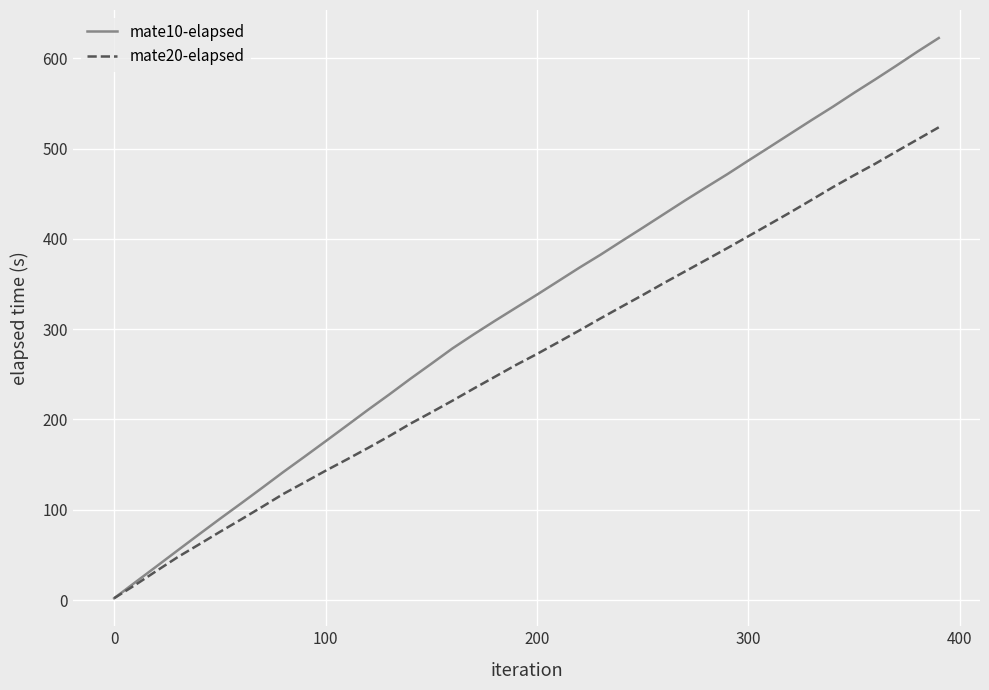

Rank the series by their average value, from lowest to highest.

mate20-elapsed, mate10-elapsed